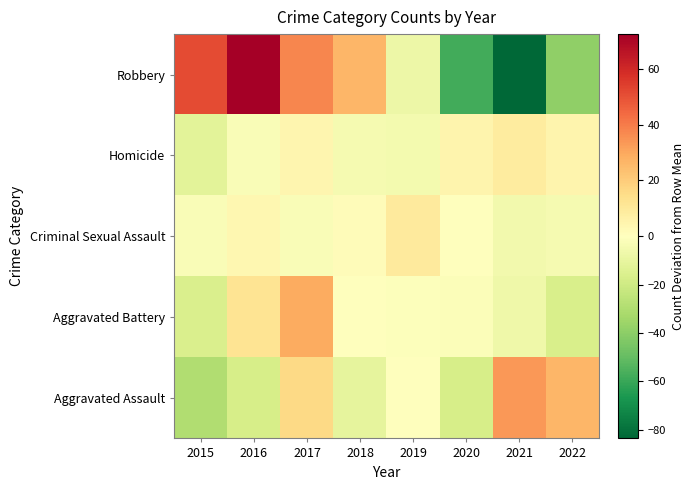

At which category is the sum across all series the highest?

2017